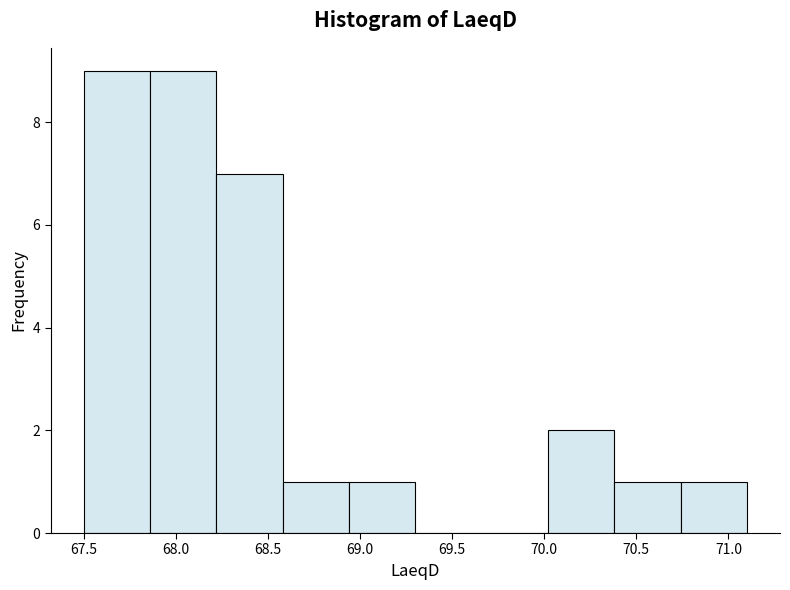

Reading left to right, transcribe this chart: for each bar, give the range it covers on the x-axis and its height. Neither the bar edges nor the heights are printed on the chart, so give them approximately, as read against the axes.

67.50 to 67.86: 9
67.86 to 68.22: 9
68.22 to 68.58: 7
68.58 to 68.94: 1
68.94 to 69.30: 1
69.30 to 69.66: 0
69.66 to 70.02: 0
70.02 to 70.38: 2
70.38 to 70.74: 1
70.74 to 71.10: 1